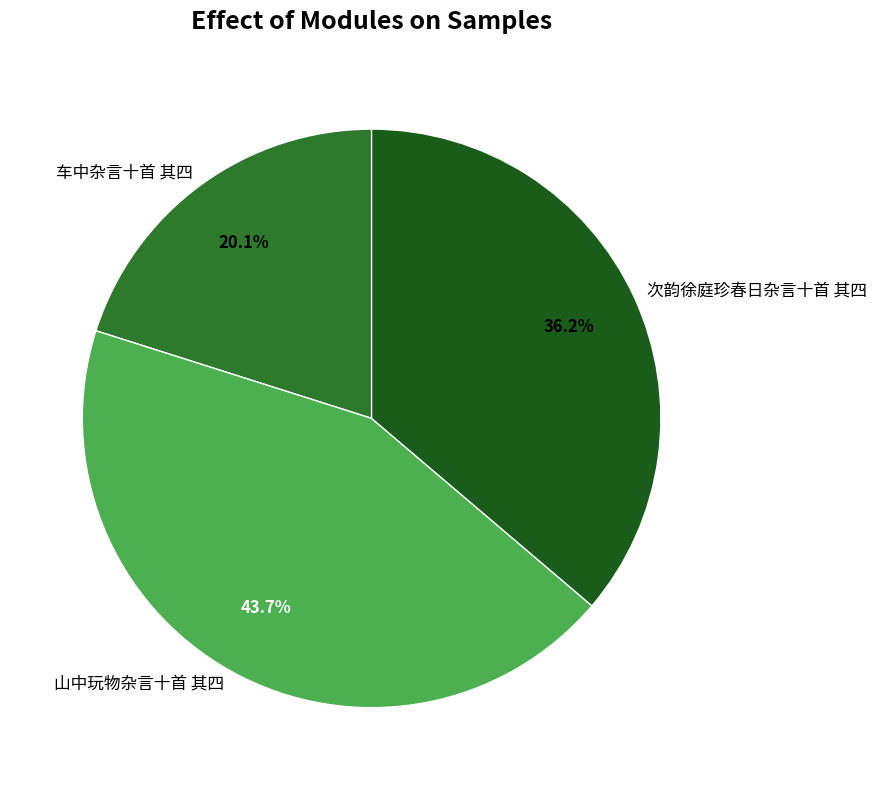

Rank the categories by value from lowest to highest.

车中杂言十首 其四, 次韵徐庭珍春日杂言十首 其四, 山中玩物杂言十首 其四